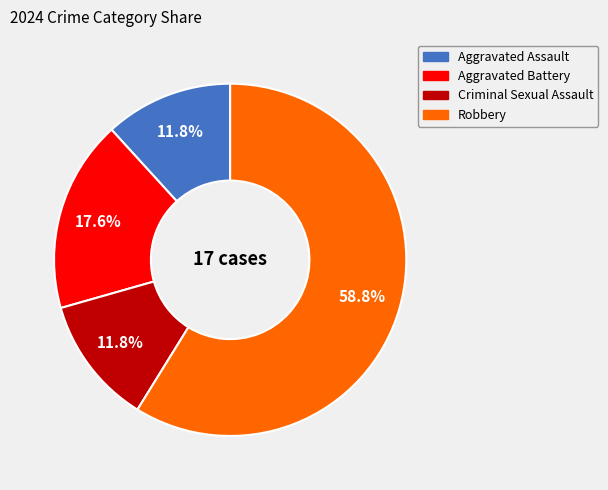

The Robbery slice represents 46% of the pie. True or false?

False